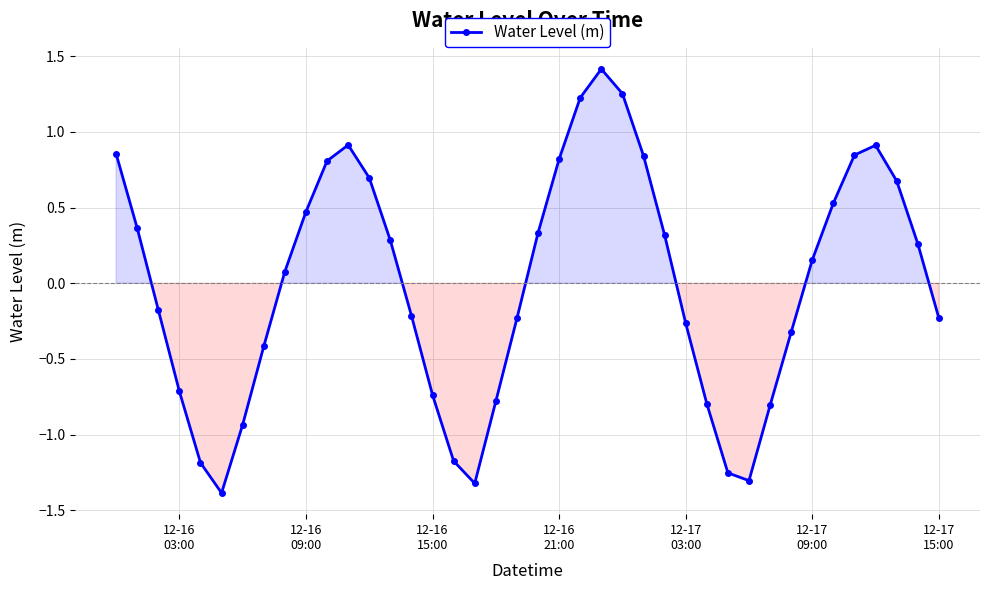

What is the maximum value shown in the chart?

1.4